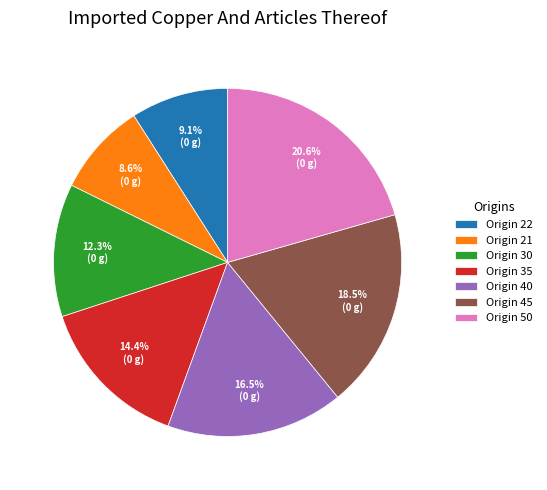

To the nearest percent, what is the average slice percentage?

14%